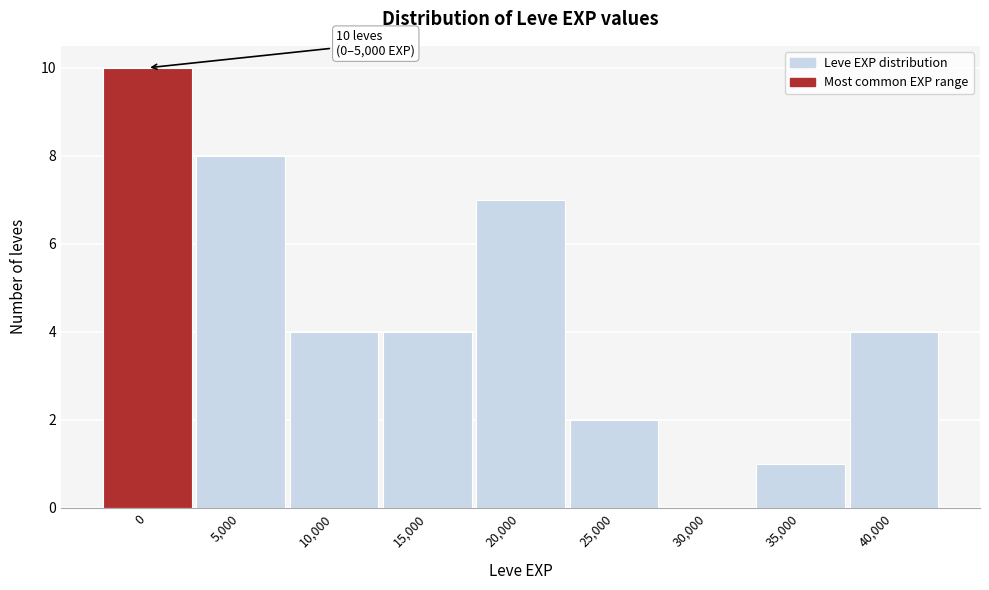

Reading left to right, extract all data points from this chart.

0=10	5,000=8	10,000=4	15,000=4	20,000=7	25,000=2	30,000=0	35,000=1	40,000=4